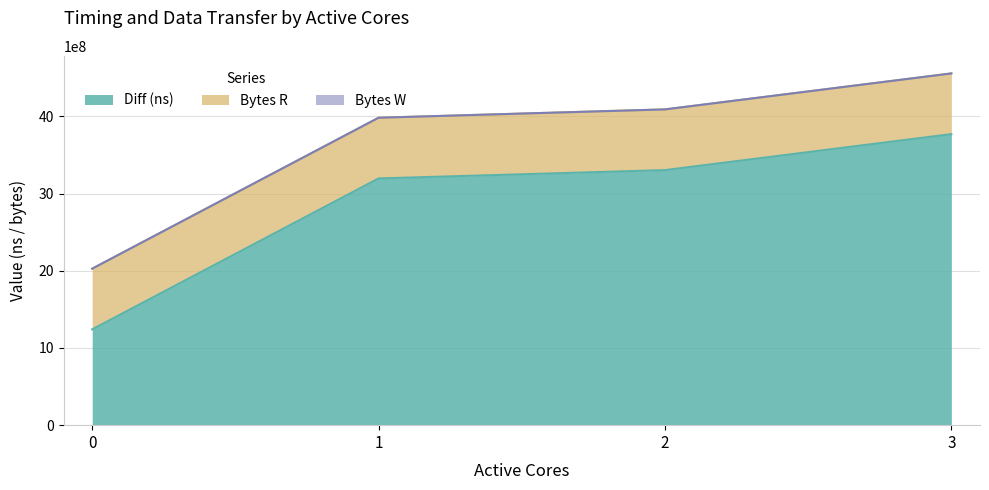

True or false: Bytes R and Diff (ns) intersect in this chart.

False